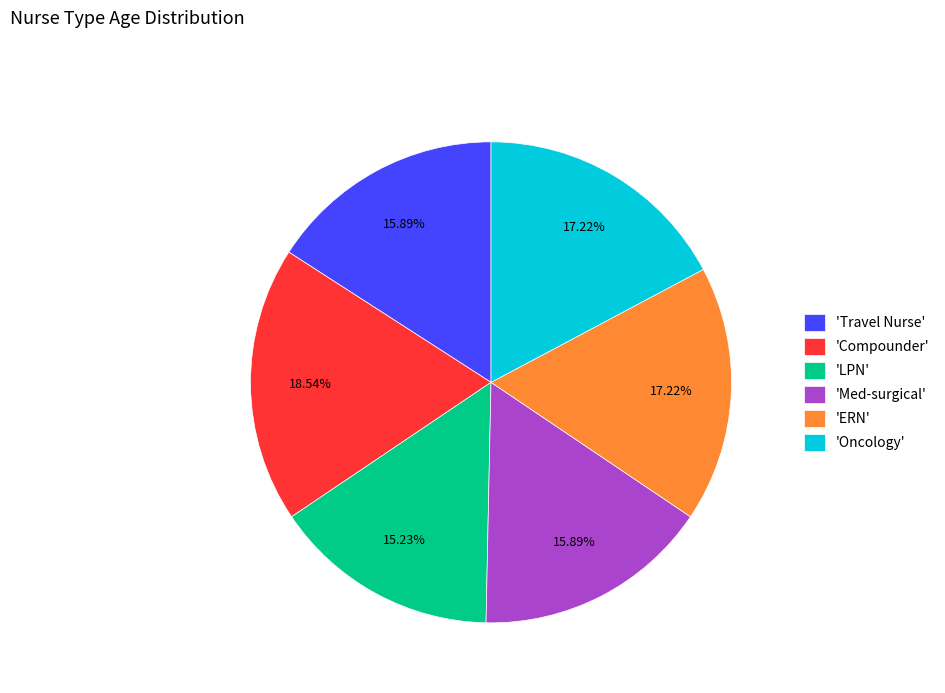

Is 'Compounder' the majority of the pie?

No